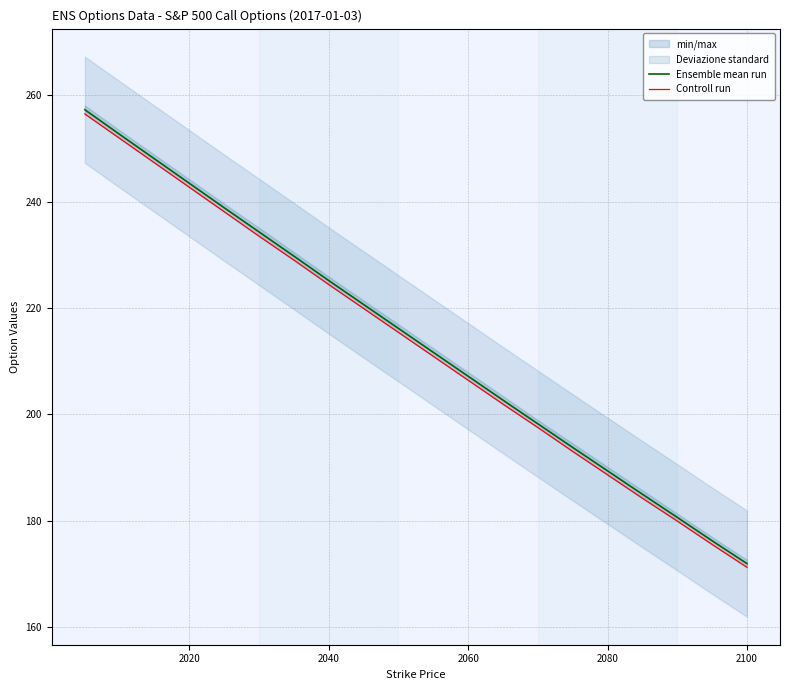

What is the highest value of the Ensemble mean run series?

257.3